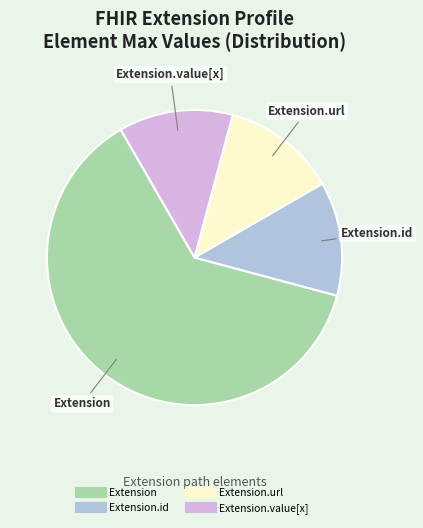

Is there a majority slice in this chart?

Yes